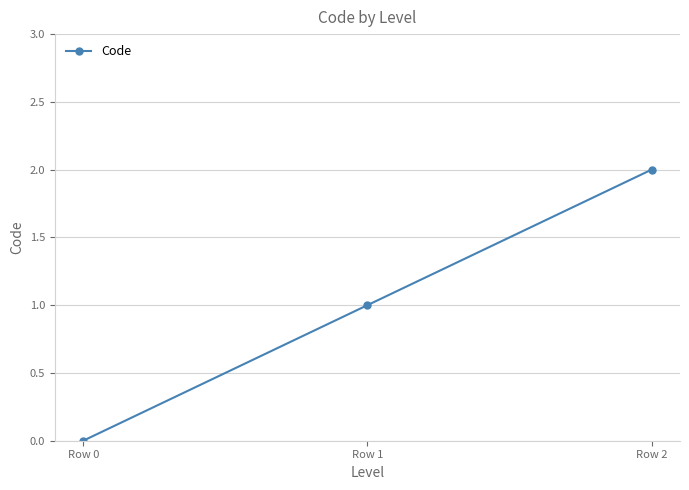

Reading right to left, list all the values displayed in this chart.

2	1	0